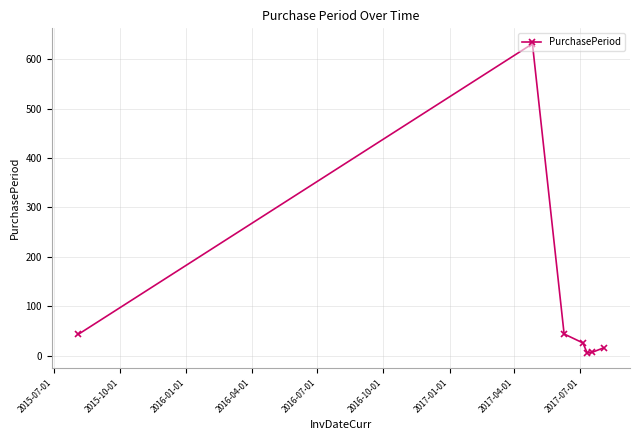

True or false: the data has more than 0 interior local peaks.

True